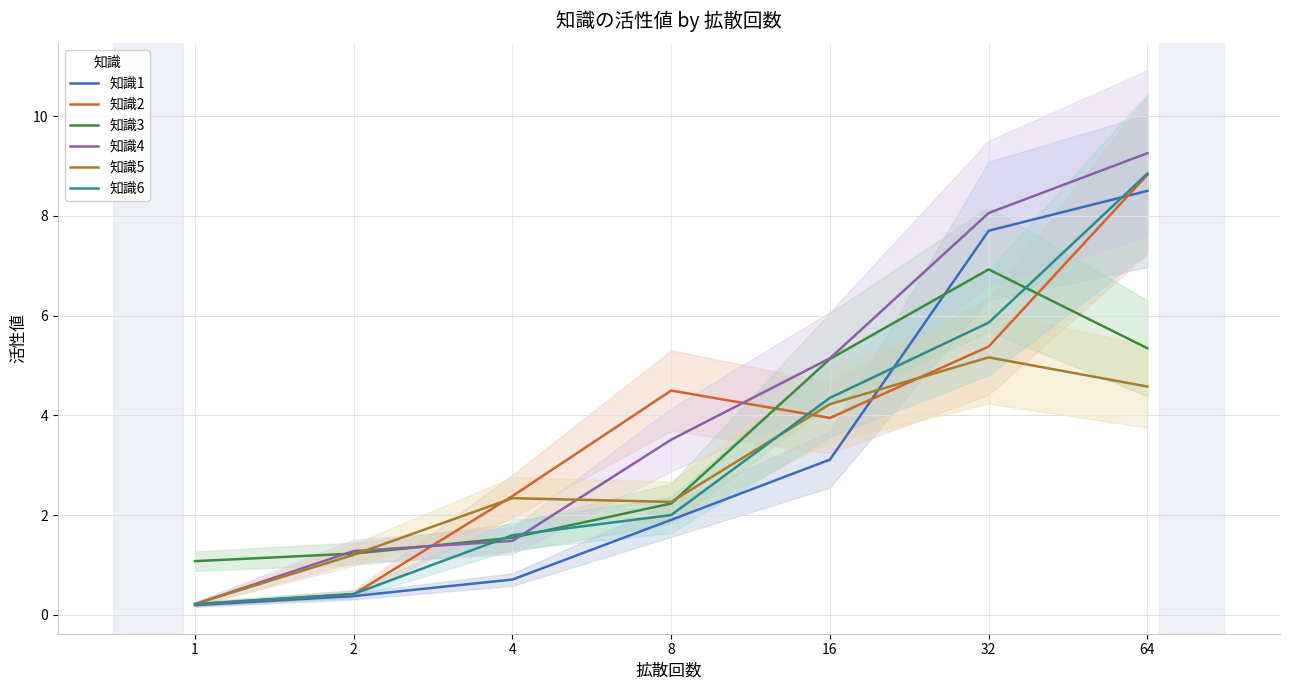

At which category does 知識3 reach its first local peak?

32